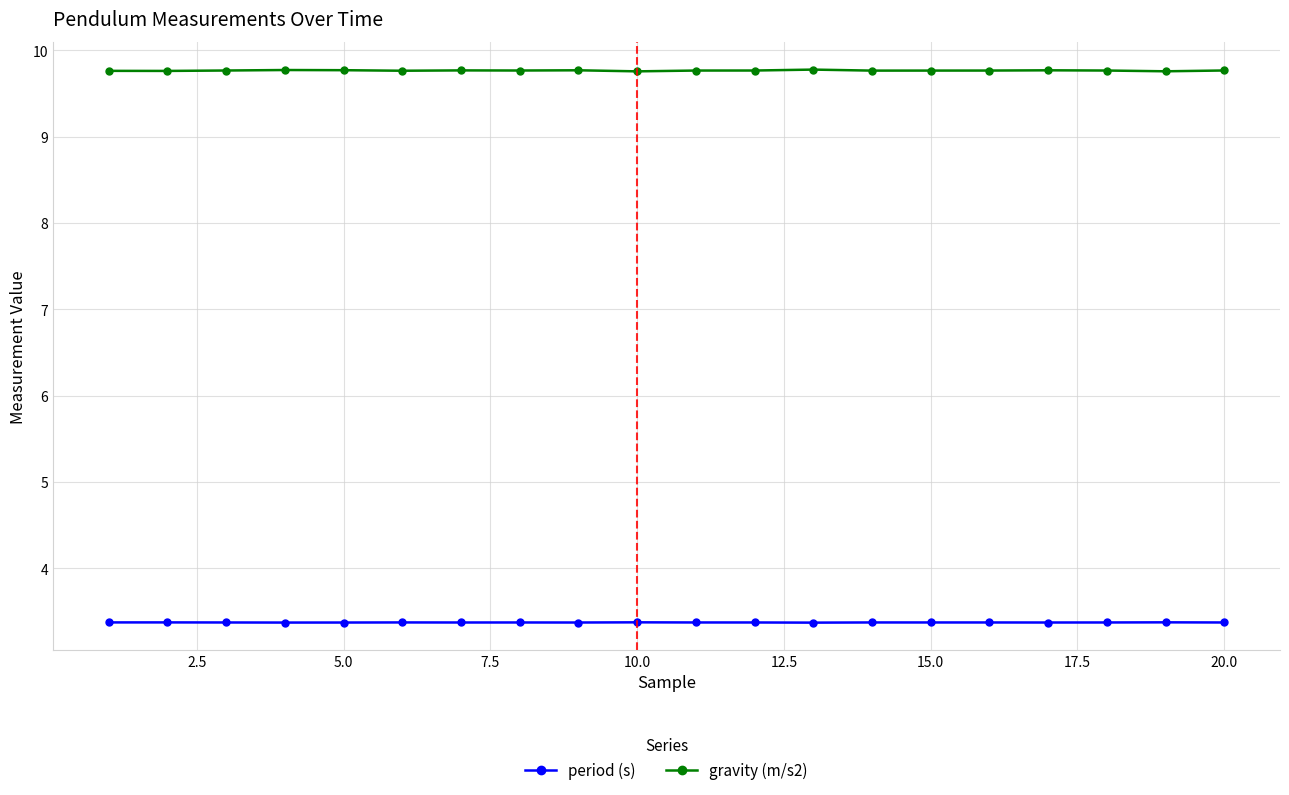

What is the value of the gravity (m/s2) point at the 3rd from the left?

9.8